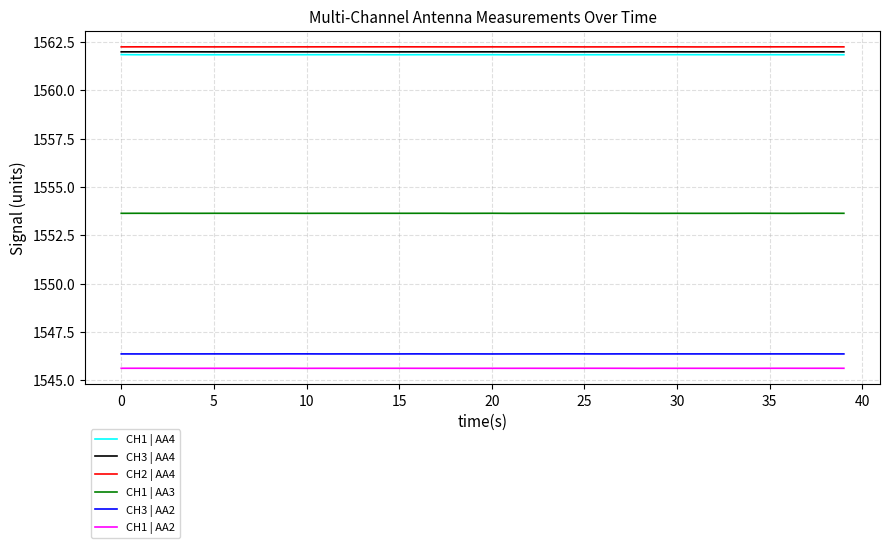

What is the maximum value shown in the chart?

1562.2